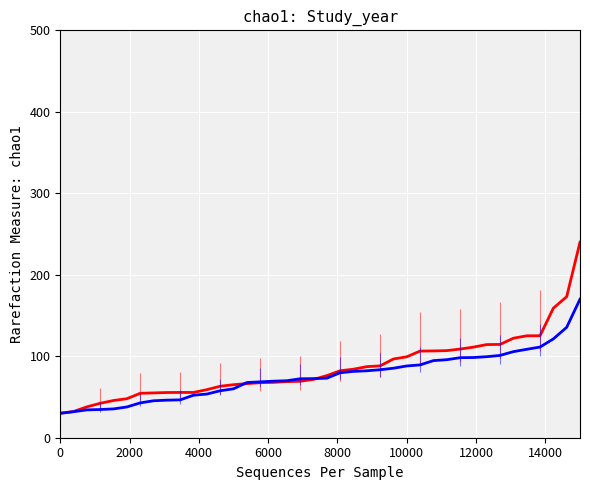

What is the maximum value shown in the chart?

240.0